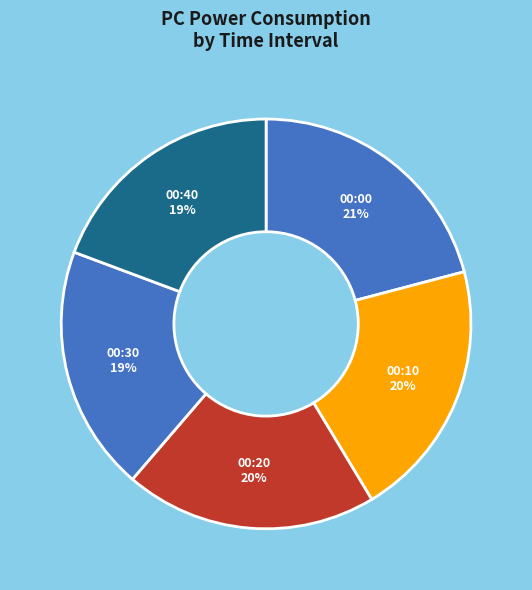

How many slices are in this pie chart?

5